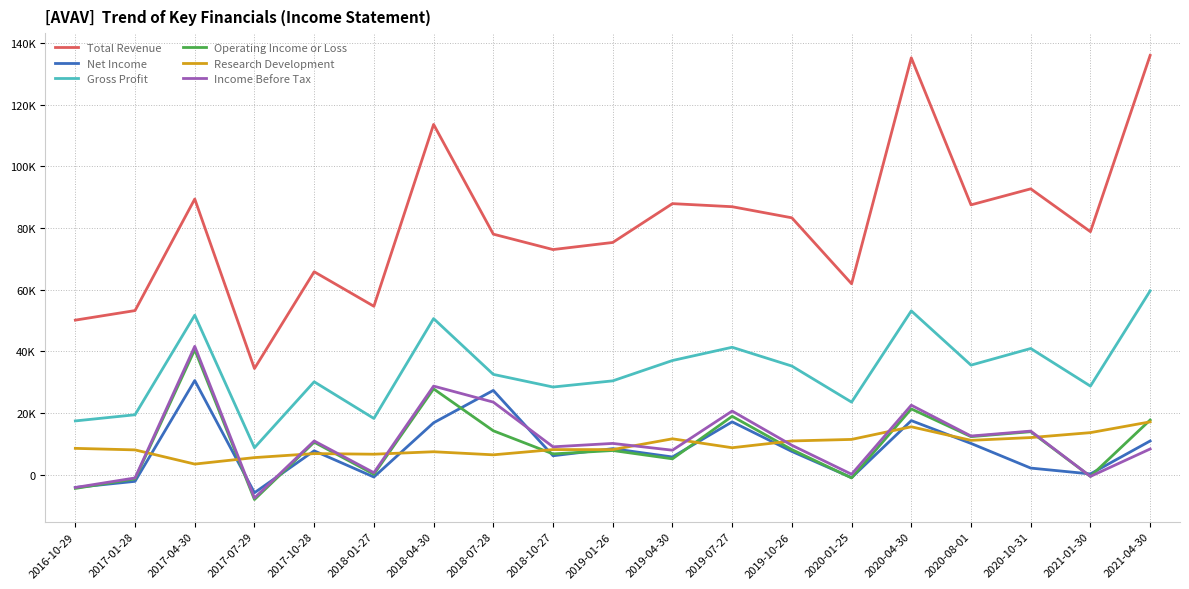

At which category does Total Revenue reach its first local peak?

2017-04-30